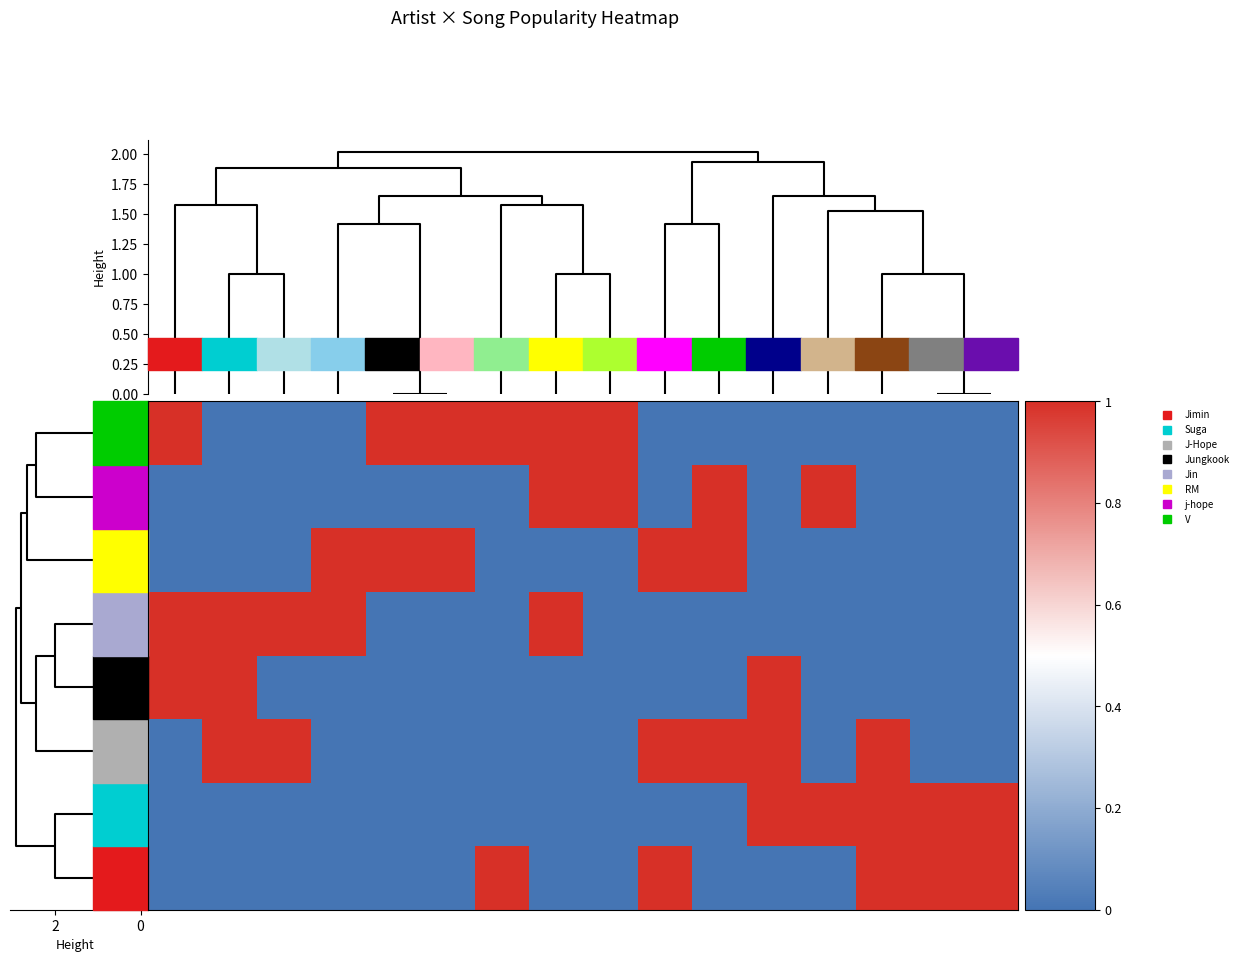

Count the number of data series in this chart.

8